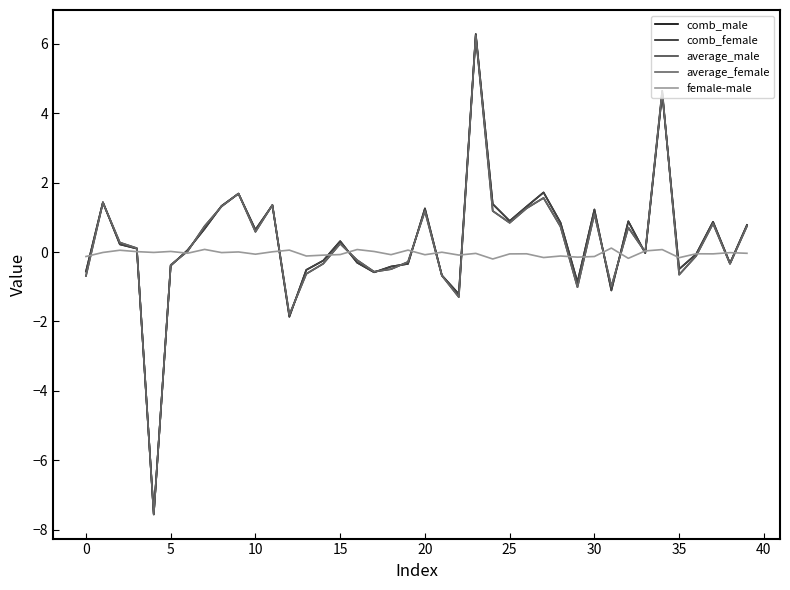

How many lines are shown in the chart?

5